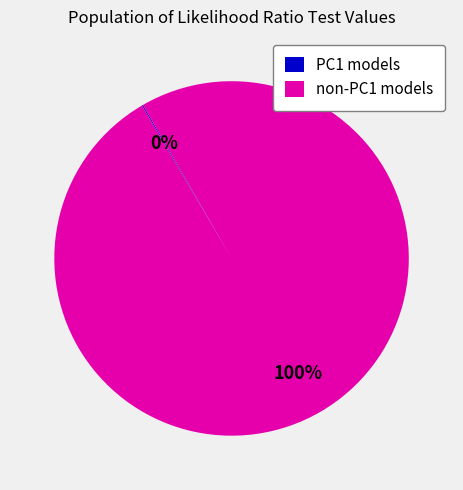

Is there a majority slice in this chart?

Yes